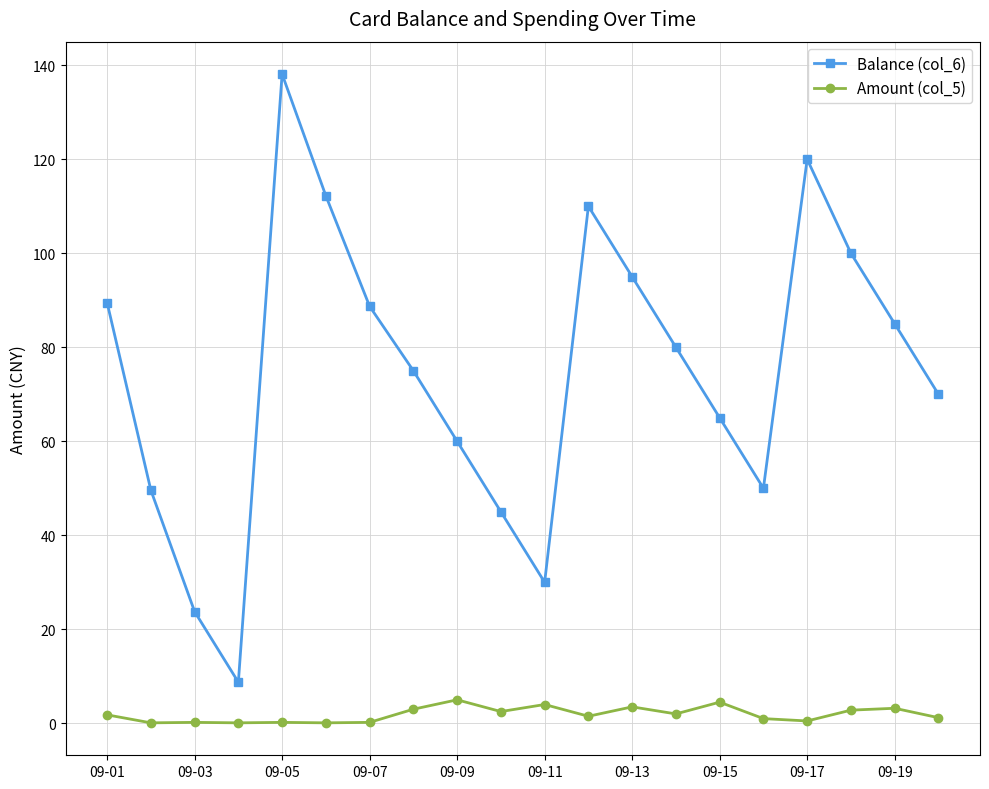

What is the value of the Balance (col_6) point at the 5th from the left?

138.1